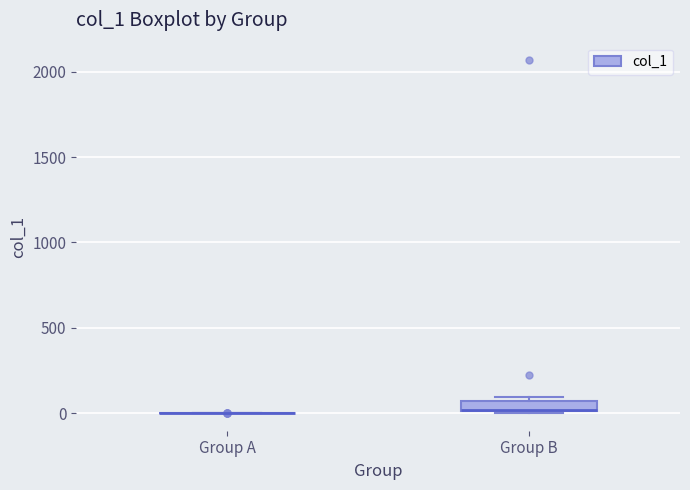

Where is the lower edge of the box for Group B on the y-axis? The values are not printed on the chart, so give them approximately, as read against the axis.

0